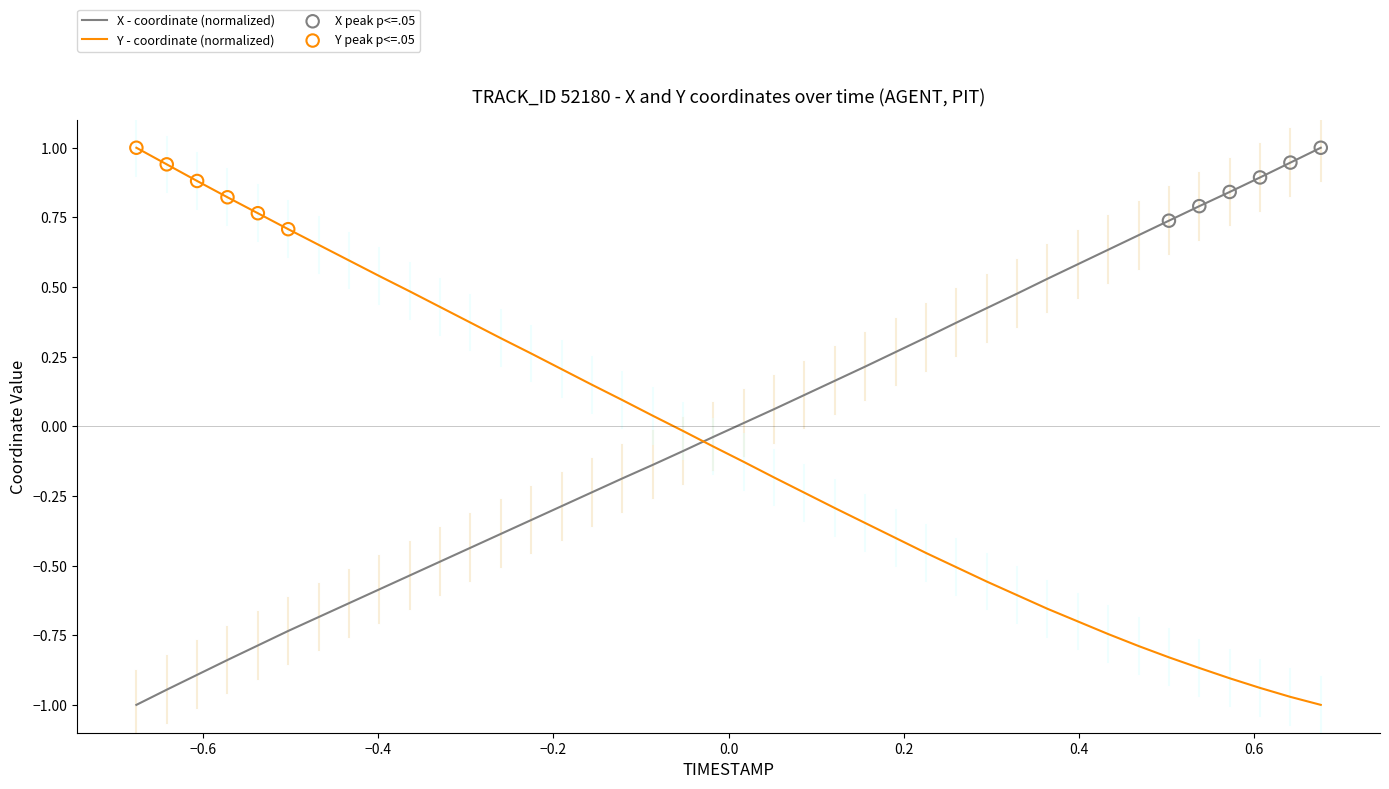

What is the difference between the maximum and minimum values in the Y - coordinate (normalized) series?

2.0